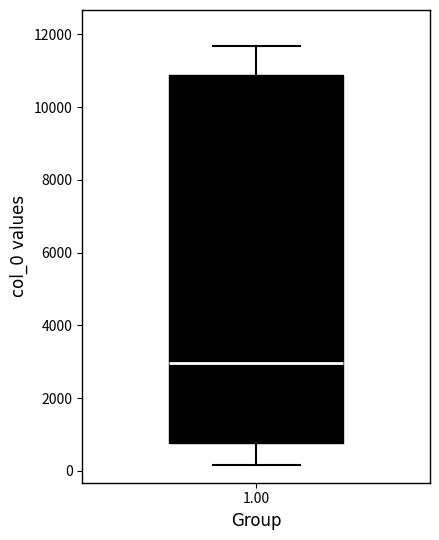

Read this box plot against the y-axis: the position of the median line, the range covered by the box, and the ends of both whiskers. The values are not printed on the chart, so give them approximately, as read against the axis.

median 3000, box 800 to 10800, whiskers 200 to 11600